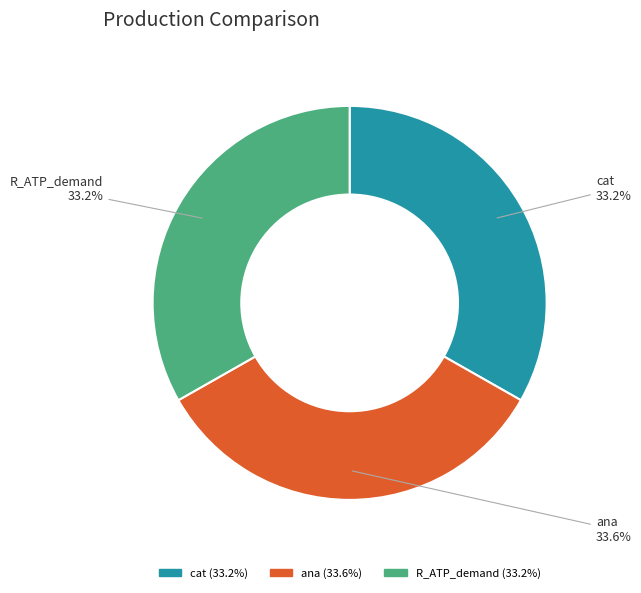

Is there a majority slice in this chart?

No